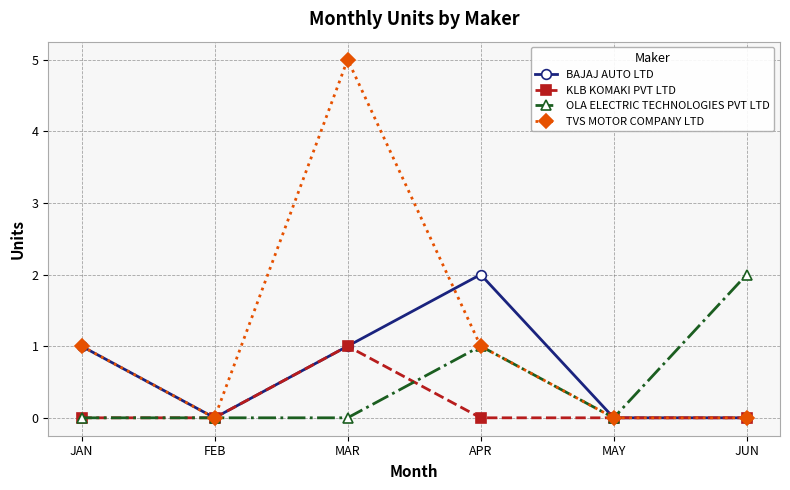

At which category does BAJAJ AUTO LTD reach its first local valley?

FEB